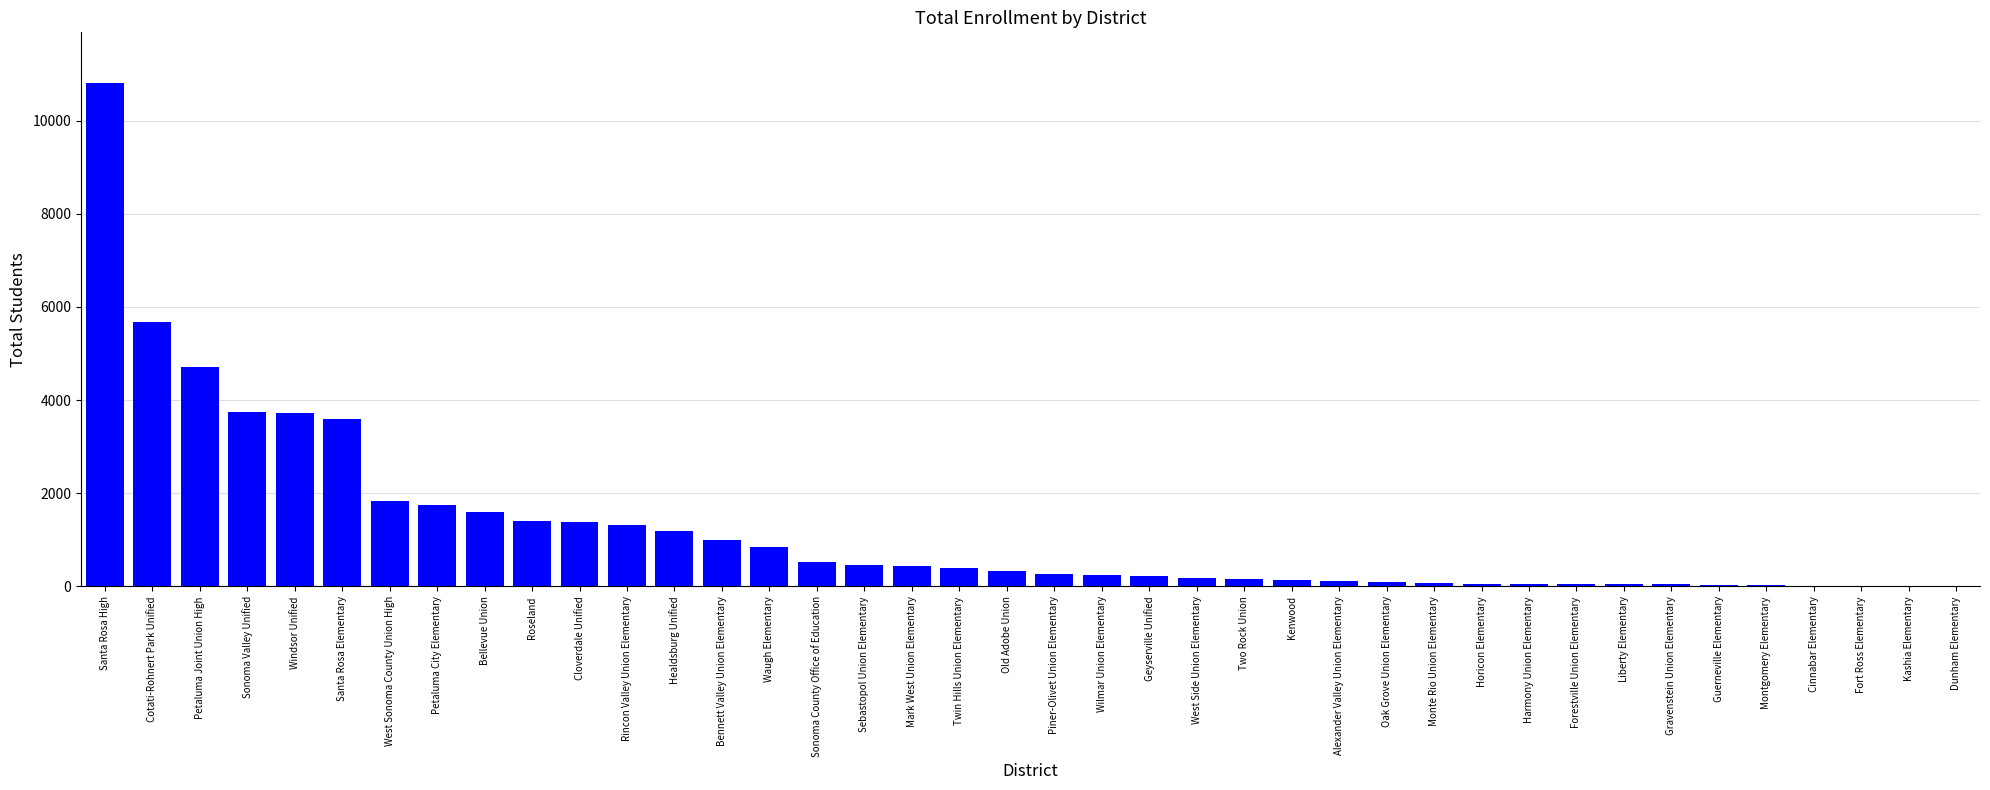

At which label is the value closest to 5410?

Cotati-Rohnert Park Unified